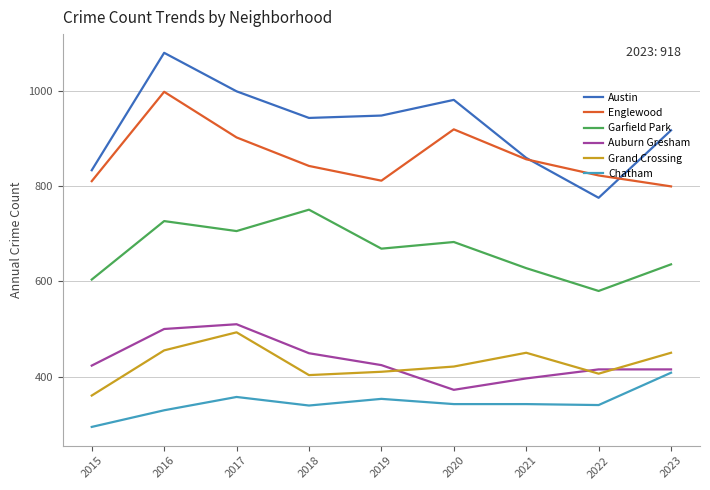

What are all the series names shown in the legend?

Austin, Englewood, Garfield Park, Auburn Gresham, Grand Crossing, Chatham